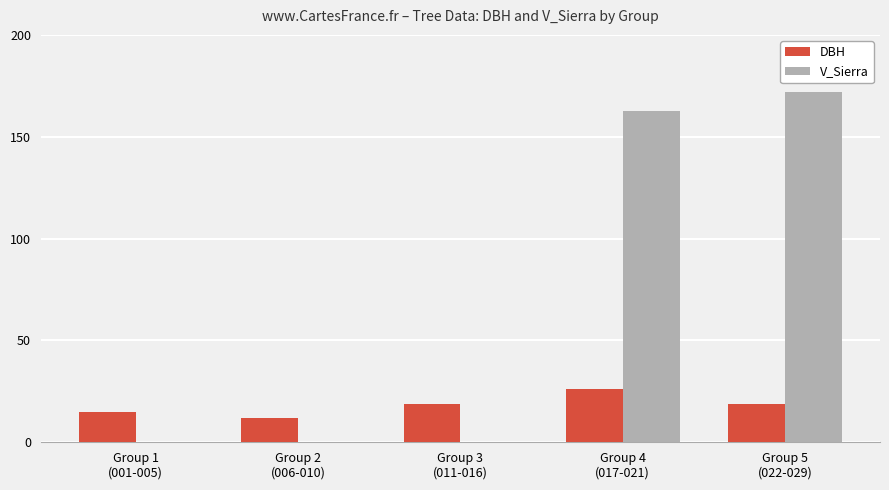

What is the sum of all V_Sierra values?

334.4